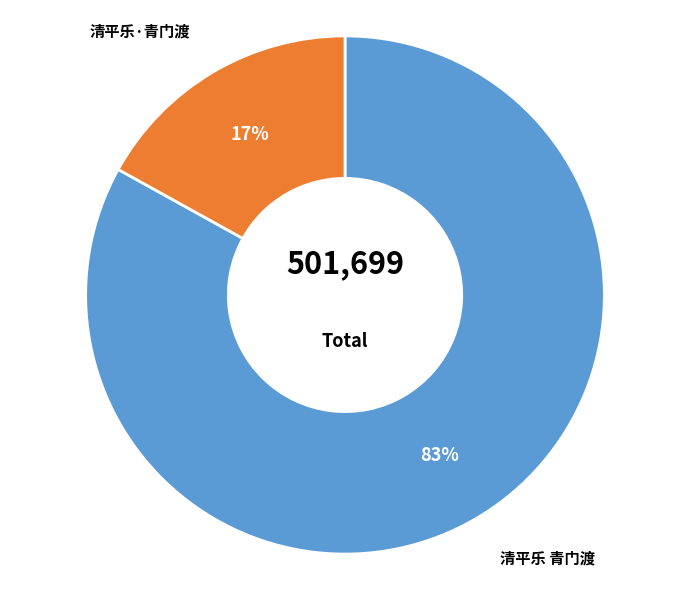

To the nearest percent, what is the difference between the largest and smallest slice percentages?

66%